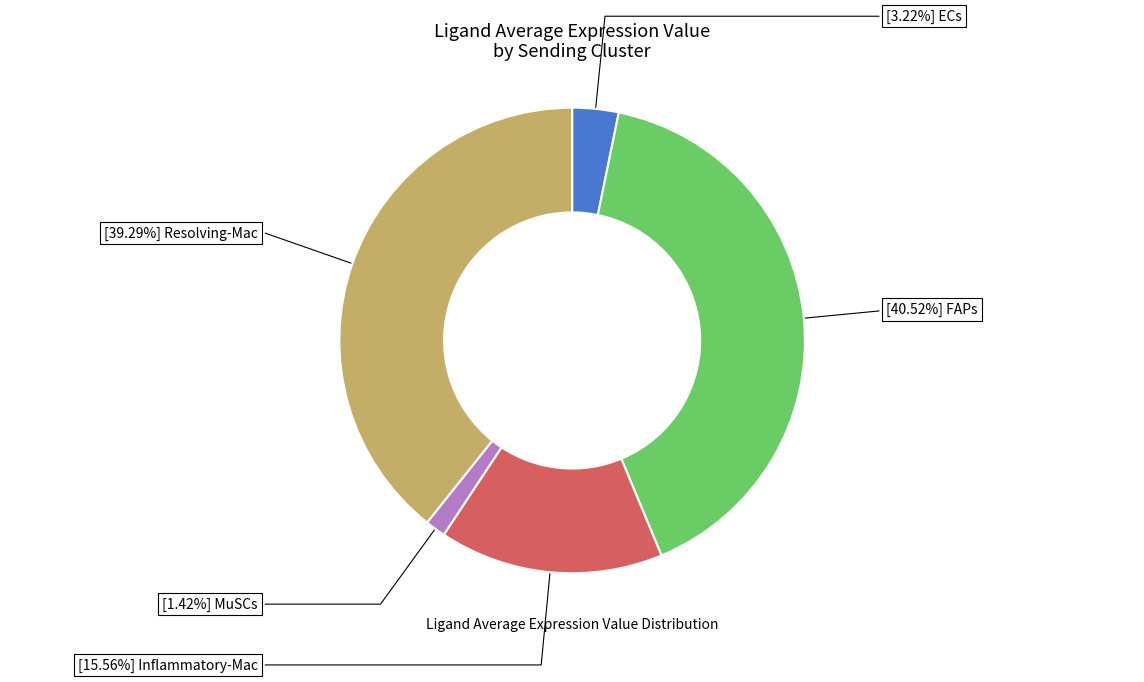

Is there any slice that represents more than half of the pie?

No